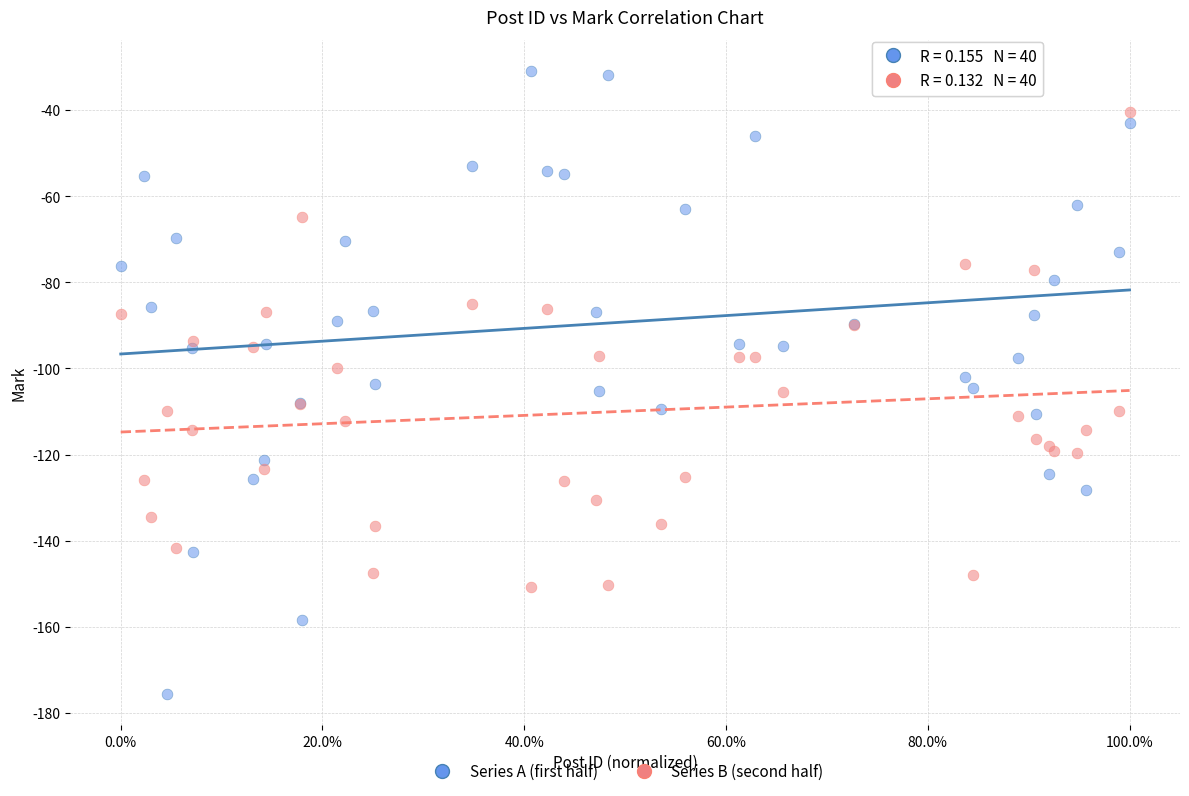

Which series contains the highest Y value?

Series A (first half)